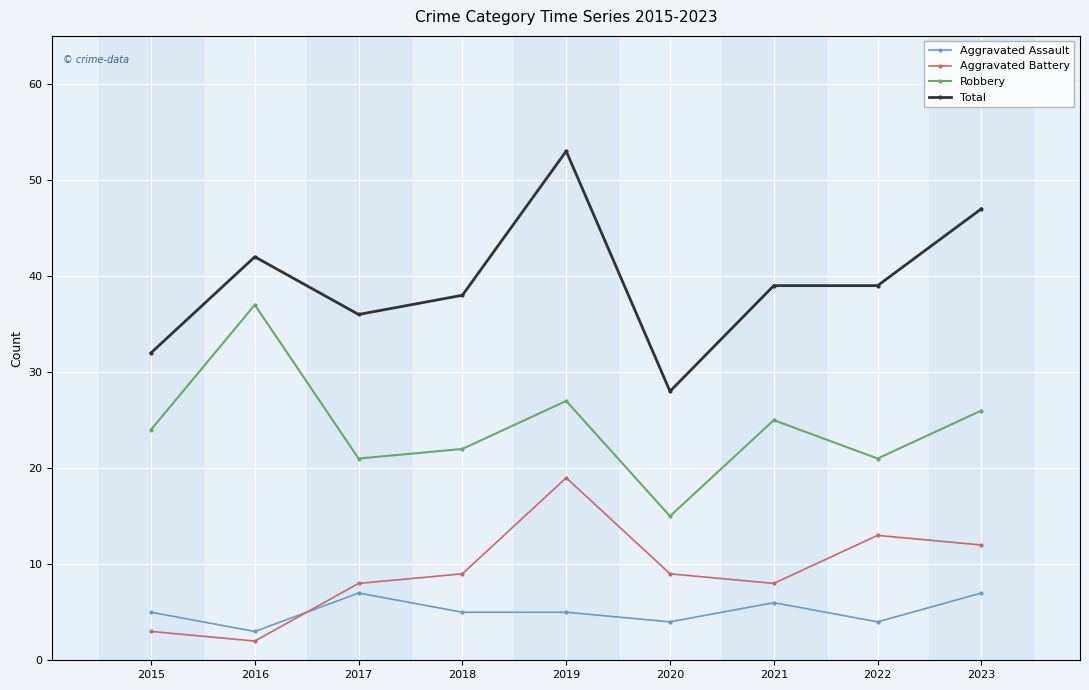

True or false: Total and Robbery cross at least once.

False